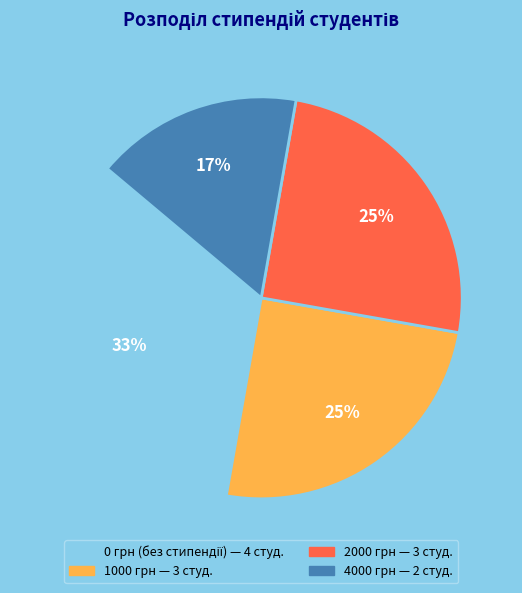

To the nearest percent, what is the average slice percentage?

25%